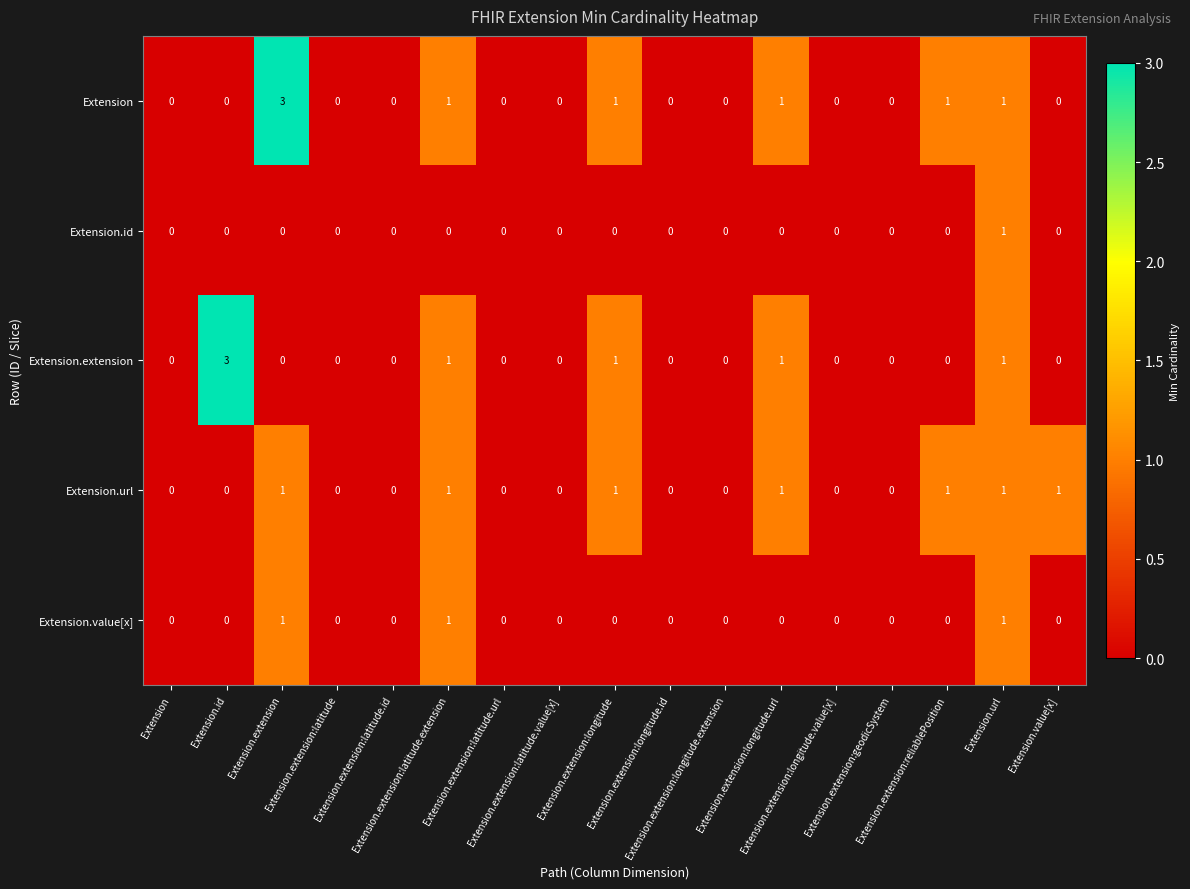

What is the greatest value displayed?

3